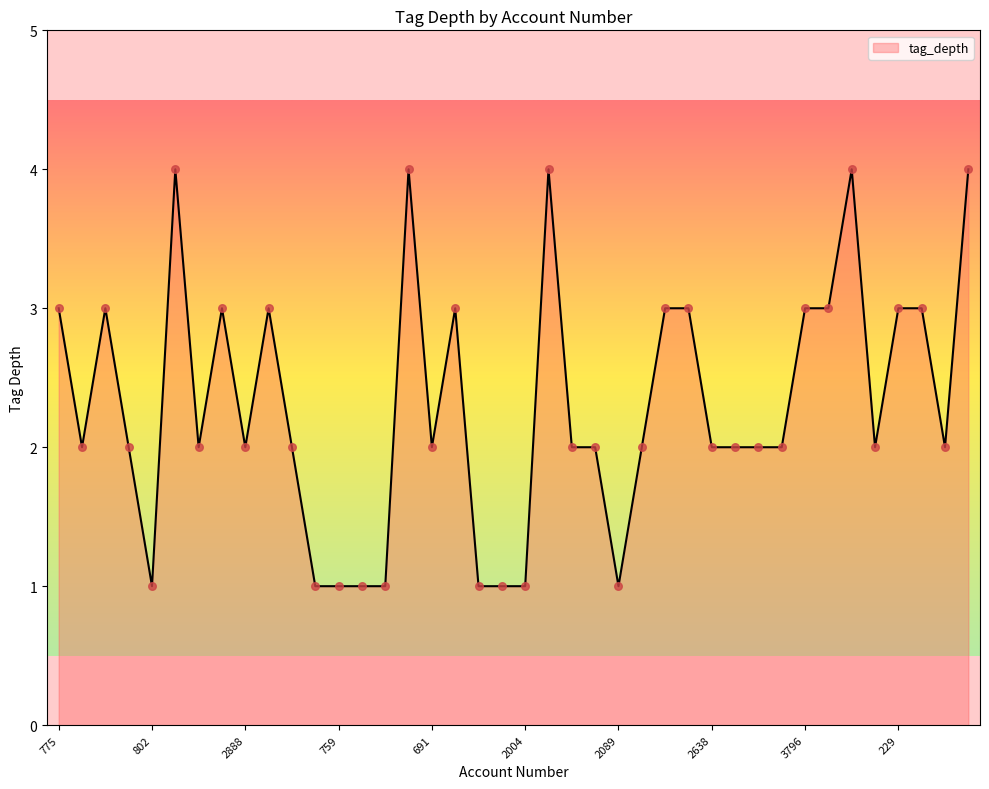

What is the difference between the maximum and minimum values?

3